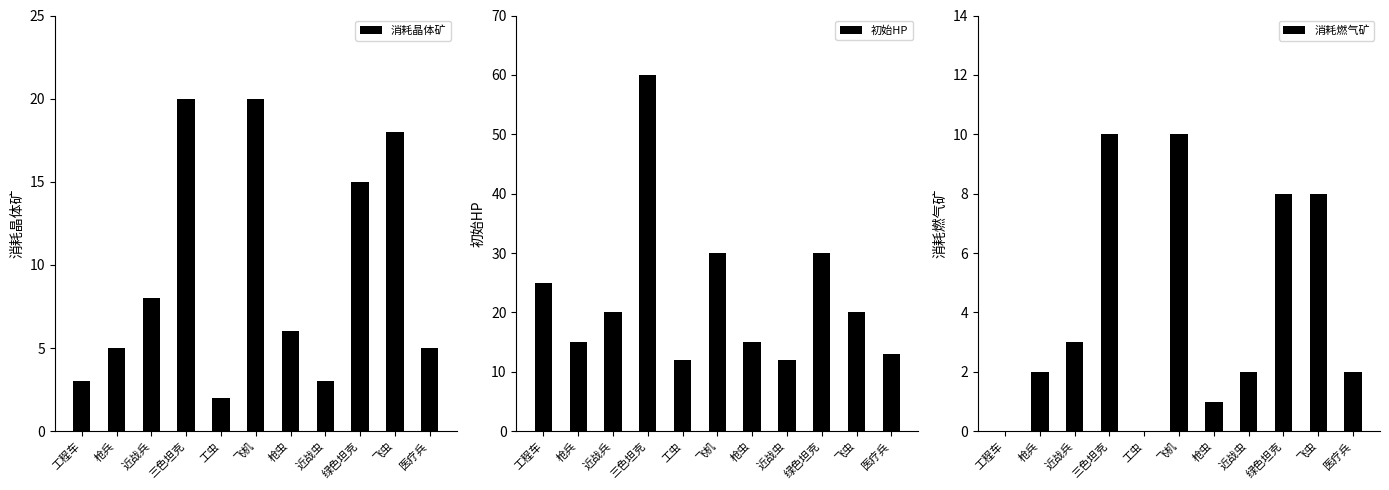

At 近战兵, list the series in order from smallest to largest.

消耗燃气矿, 消耗晶体矿, 初始HP